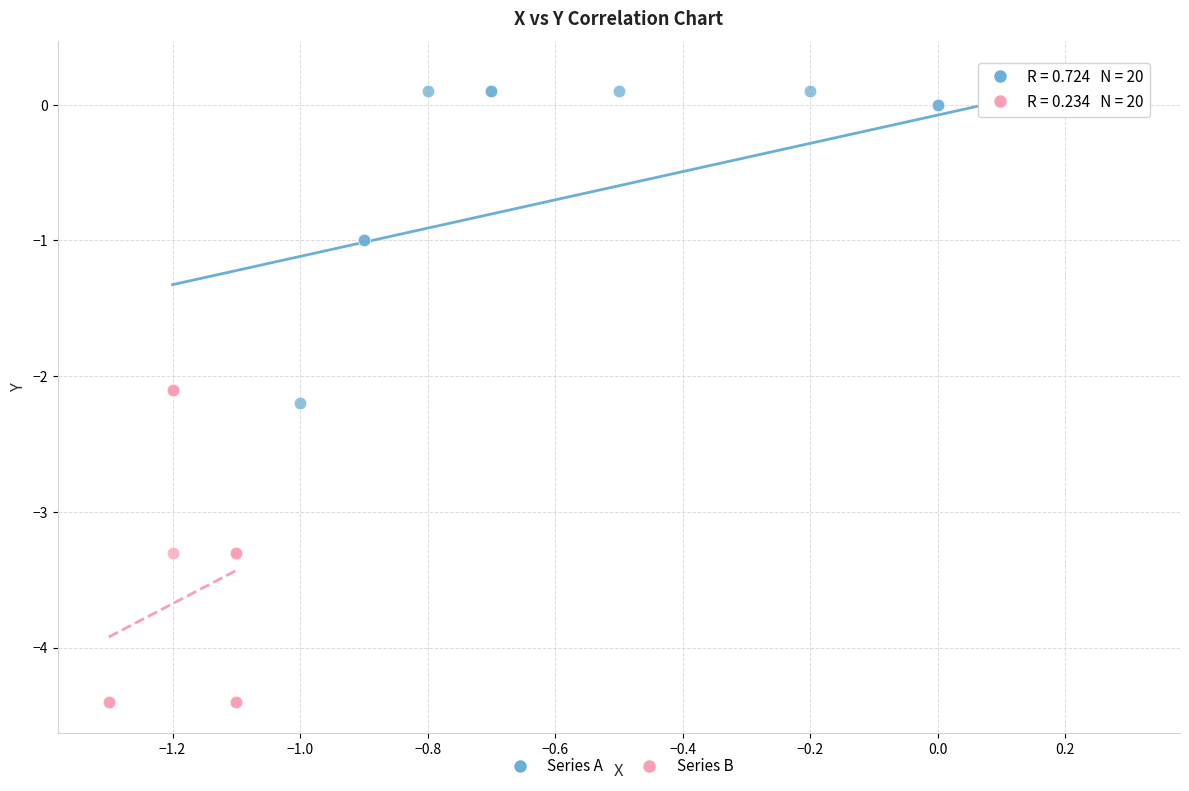

Which series contains the lowest Y value?

Series B